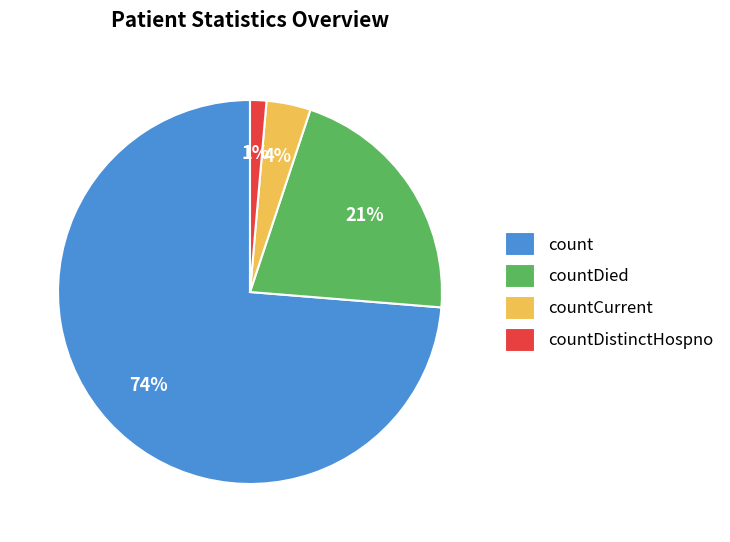

To the nearest percent, what portion does countDistinctHospno represent?

1%